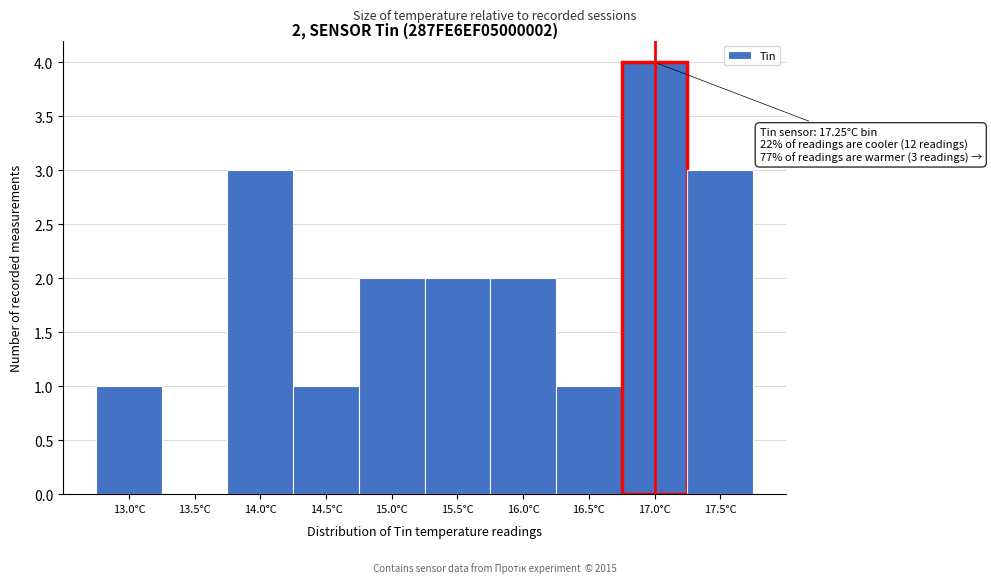

Reading left to right, transcribe all the data shown in this chart.

13.0°C=1	13.5°C=0	14.0°C=3	14.5°C=1	15.0°C=2	15.5°C=2	16.0°C=2	16.5°C=1	17.0°C=4	17.5°C=3